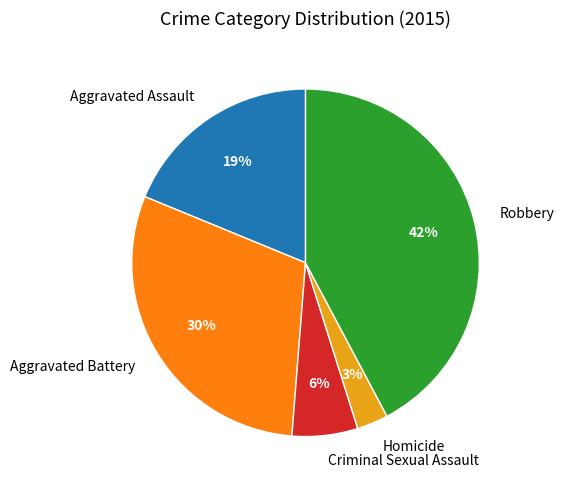

Is the sum of Homicide and Robbery greater than half?

No